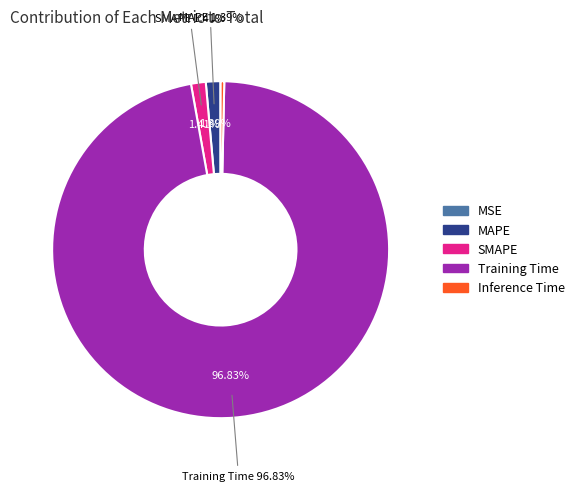

How many slices are in this pie chart?

5